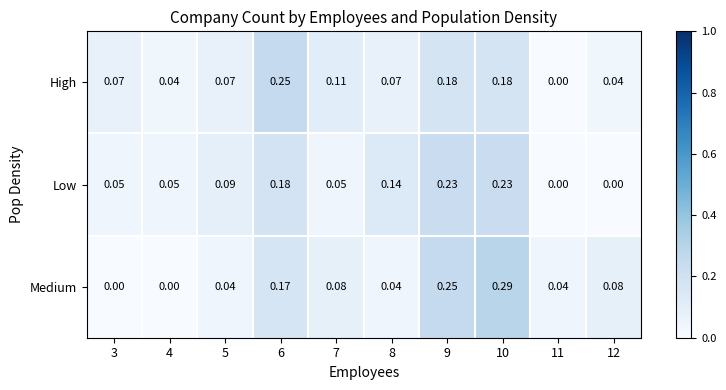

Is the value of Low at 9 greater than the value of Medium at 10?

No